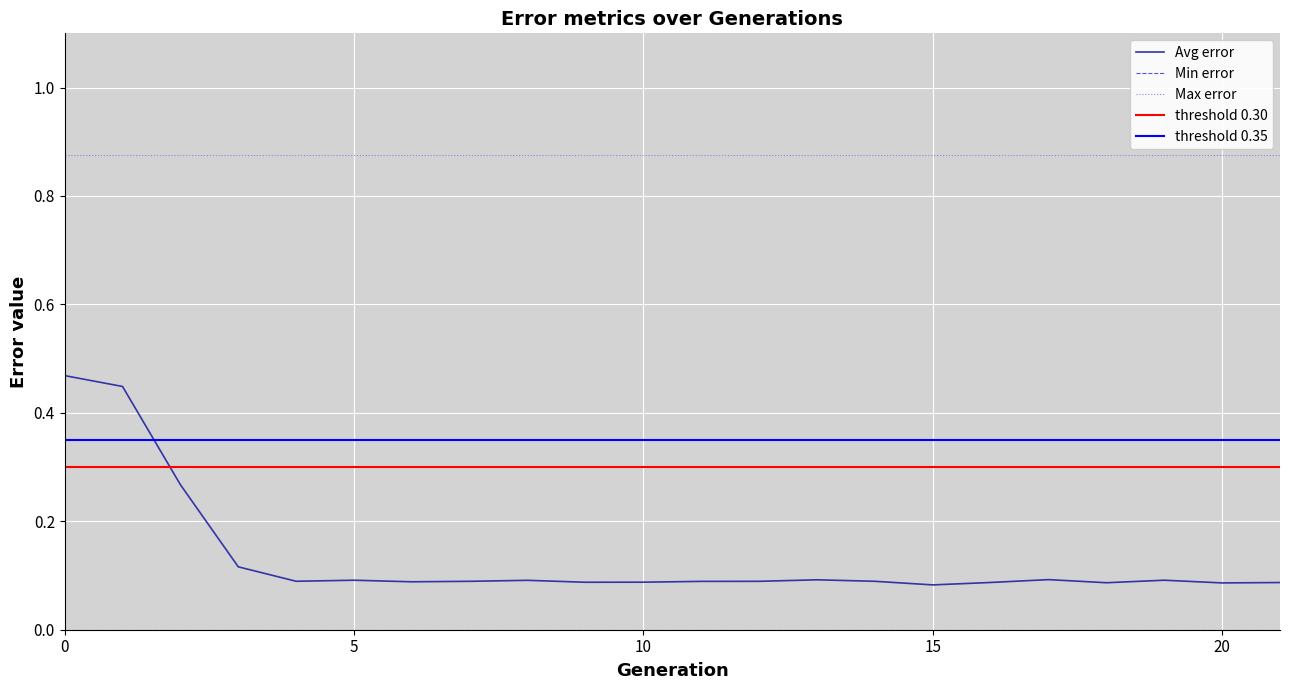

List the series in order of their peak value, highest first.

Max error, Avg error, Min error